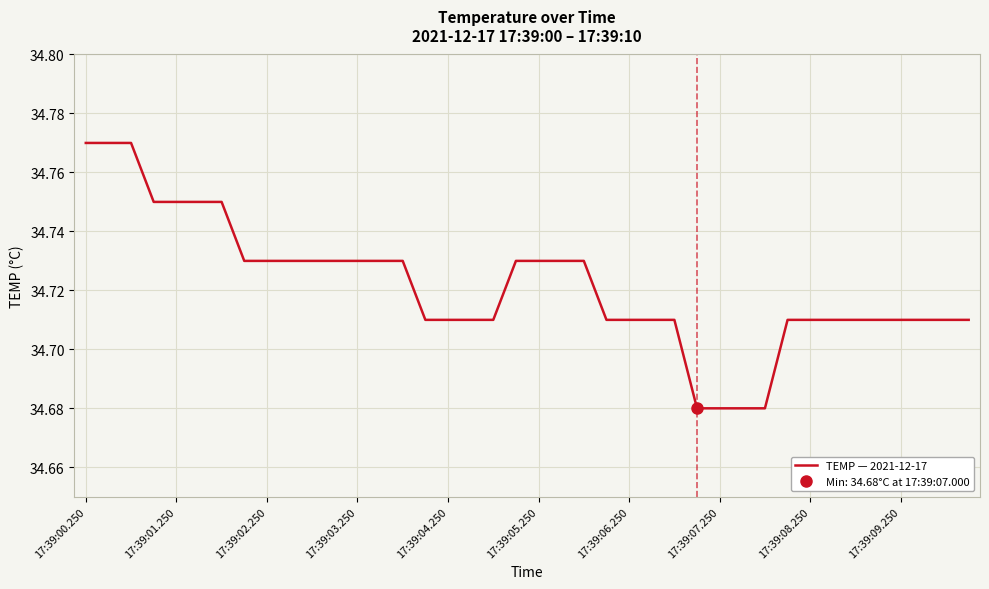

True or false: the data shows 34.7 at 14.

True